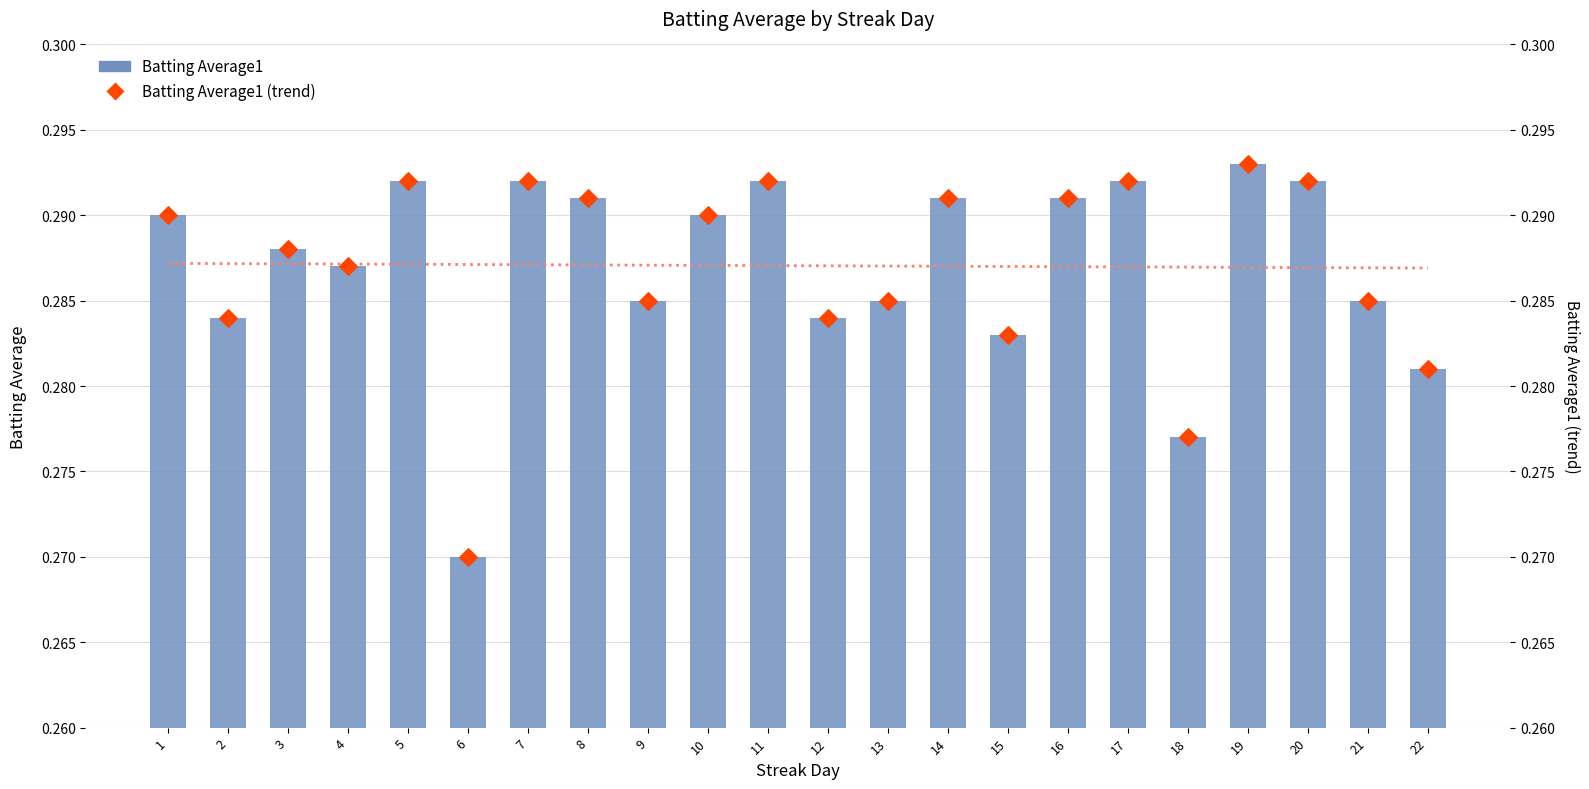

At how many categories does at least one series exceed 0?

22